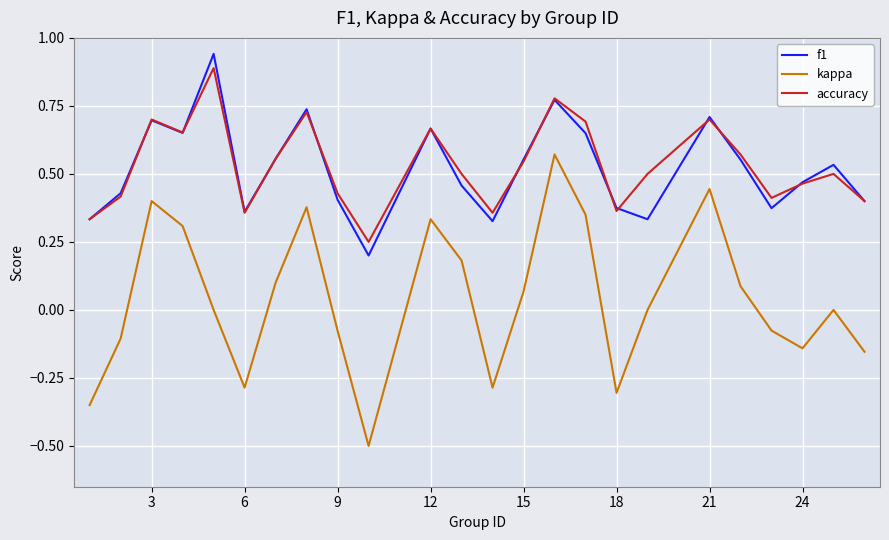

Which series has the largest range (max minus min)?

kappa